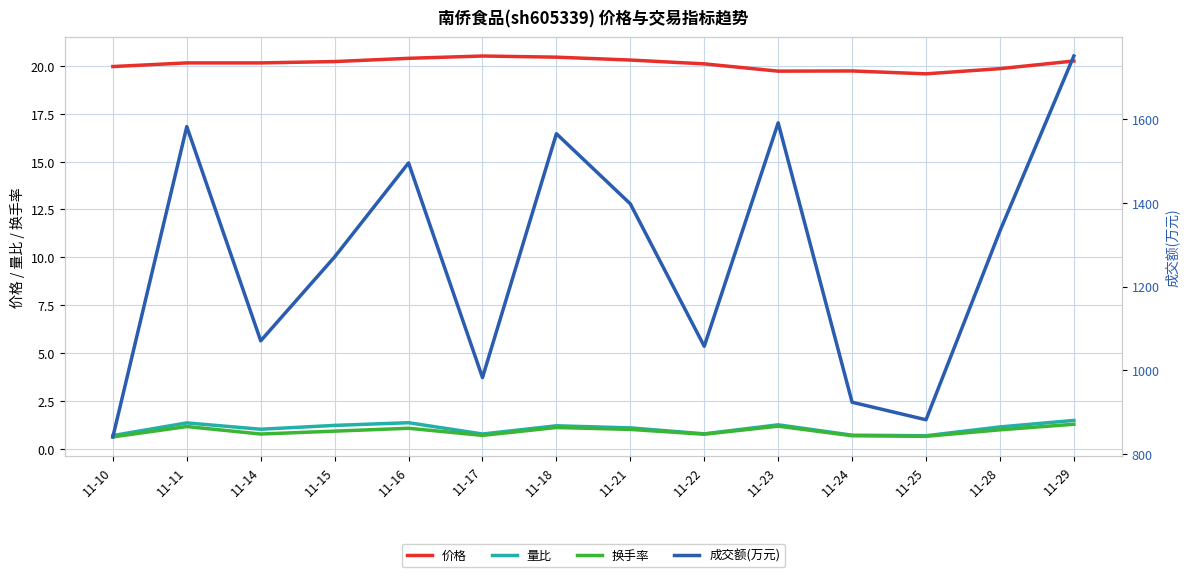

The 价格 series shows 20.2 at 11-29. True or false?

True